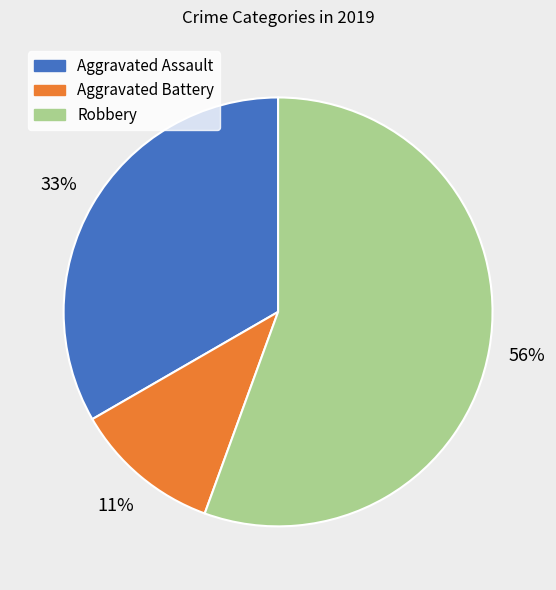

Approximately how many times larger is the value at Aggravated Battery compared to Aggravated Assault?

0.3